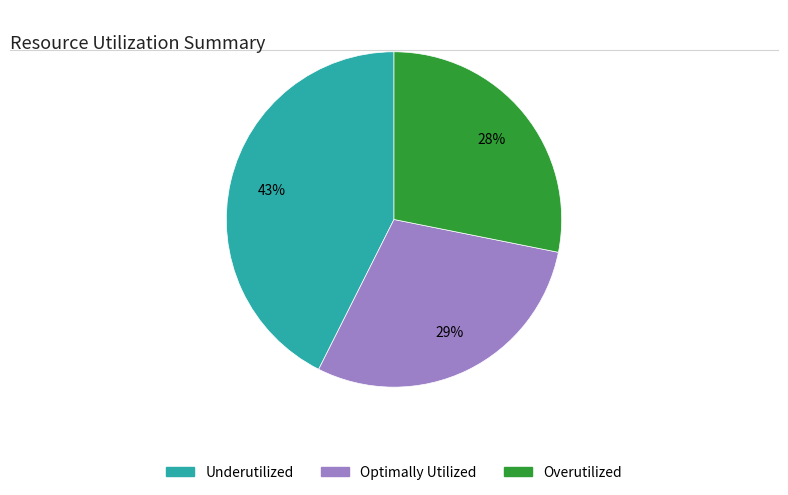

The Overutilized slice represents 28% of the pie. True or false?

True